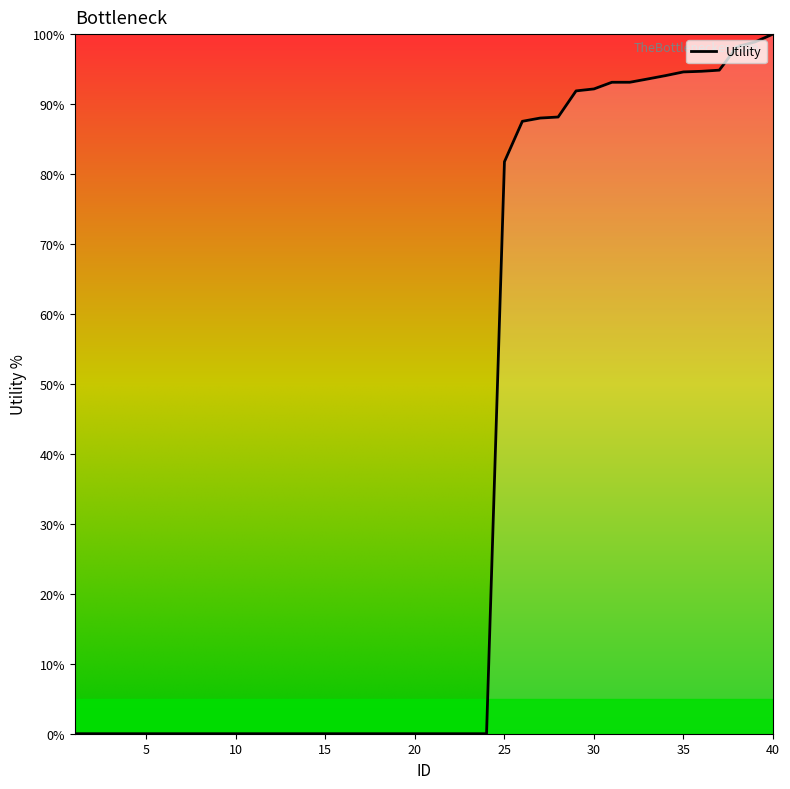

What is the difference between the maximum and second lowest values?

100.0